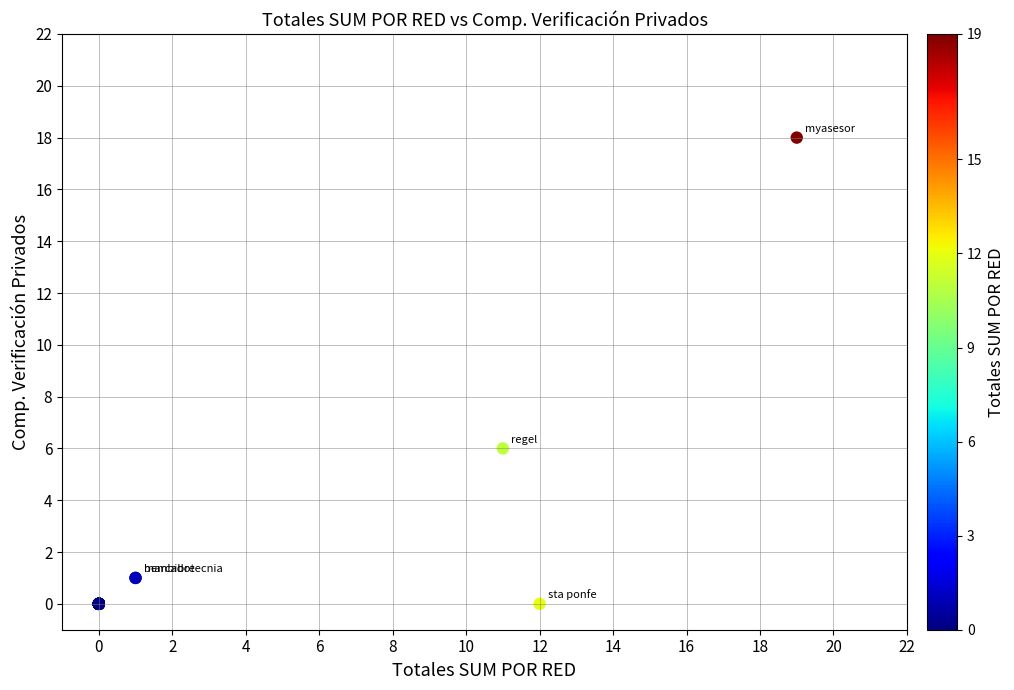

What Y value in the scatter plot is closest to 9?

6